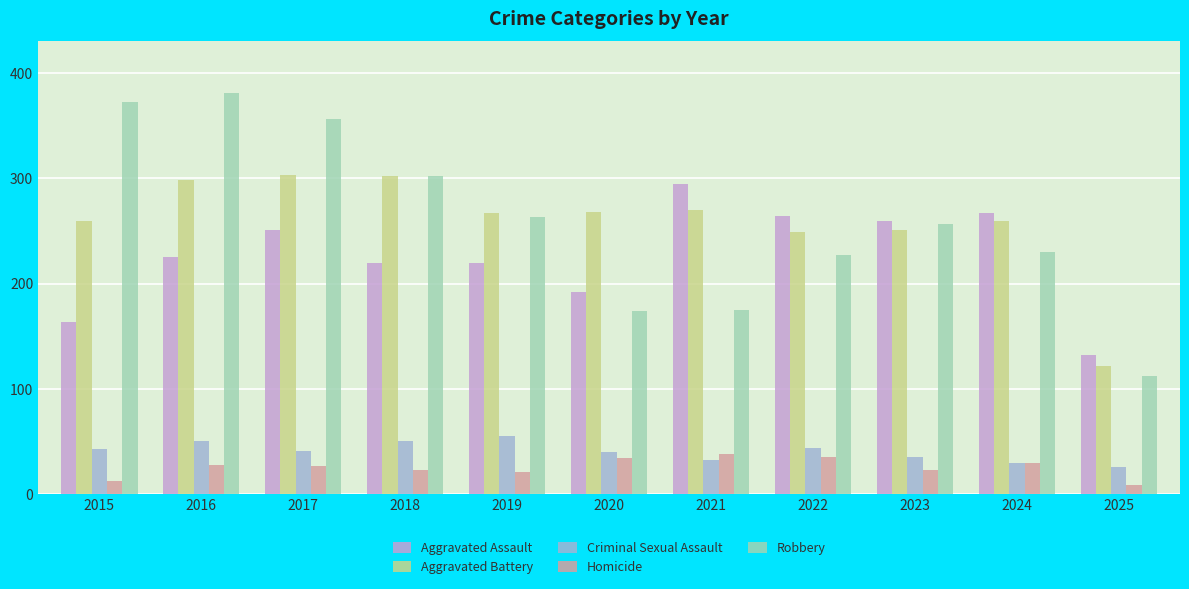

Which series has the widest spread of values?

Robbery